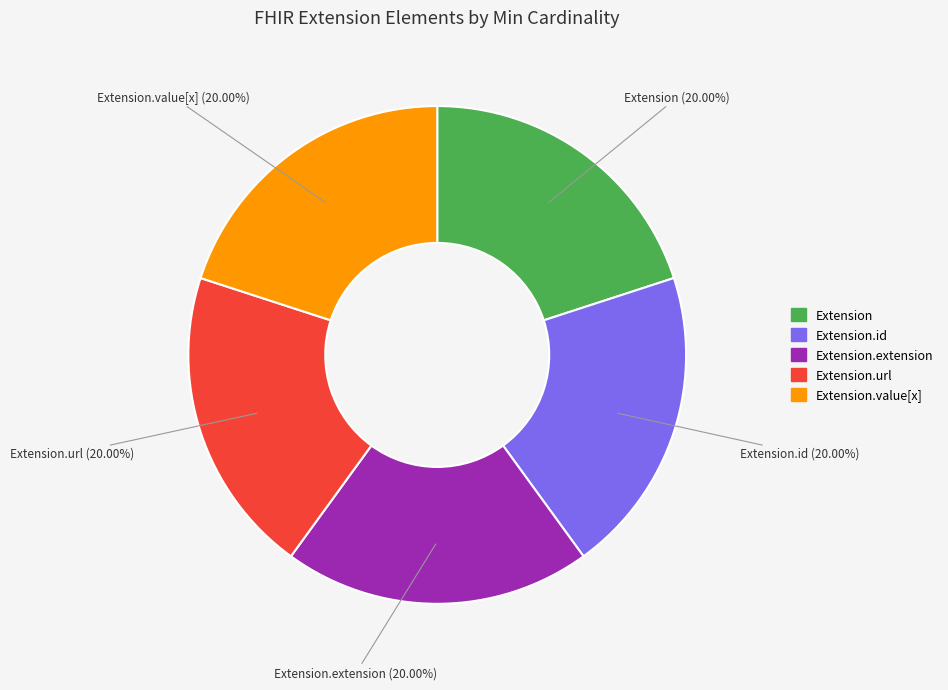

Is there any slice that represents more than half of the pie?

No